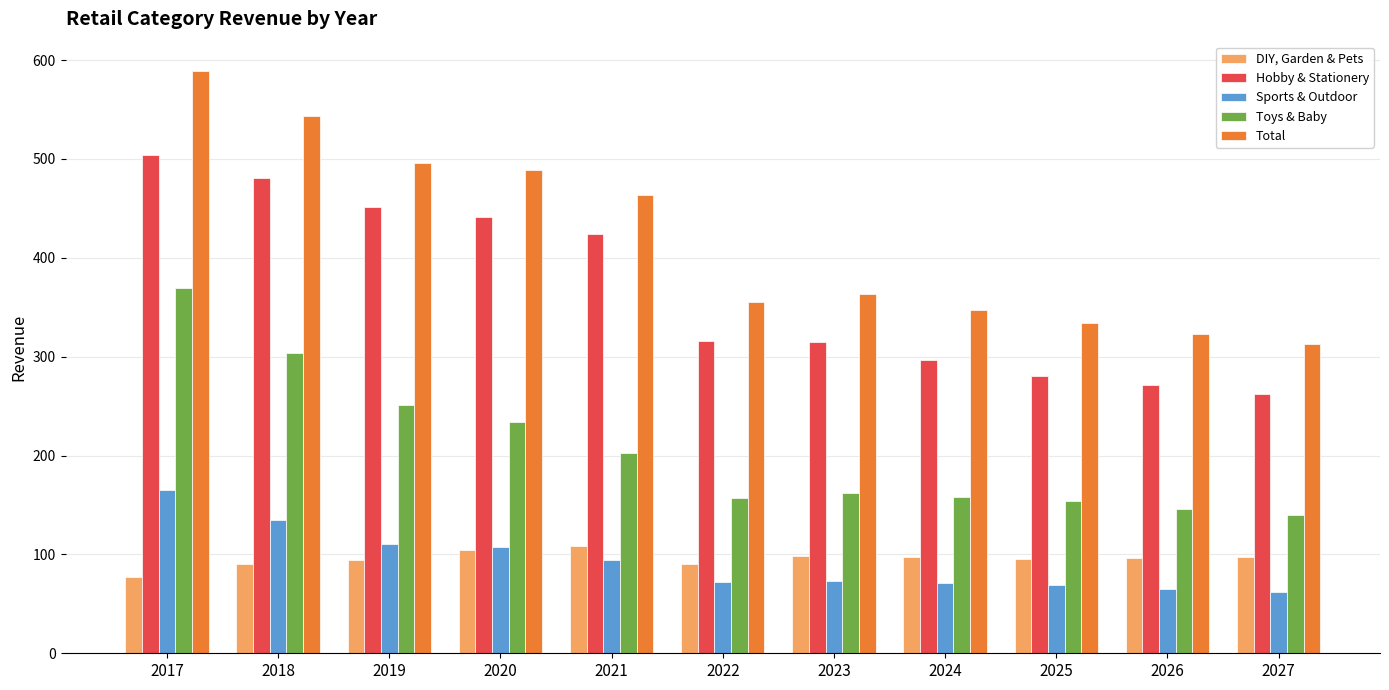

What is the difference between the second highest and second lowest values in the Toys & Baby series?

158.2